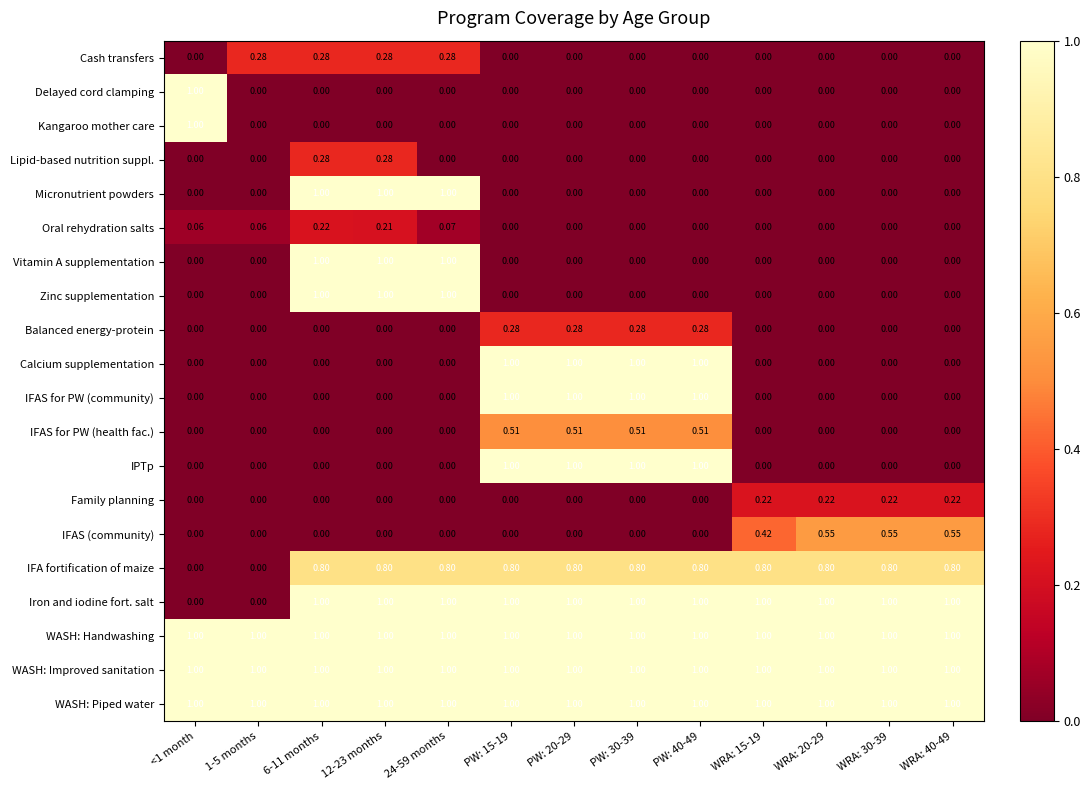

Is the value of Micronutrient powders at 12-23 months greater than the value of IFA fortification of maize at <1 month?

Yes